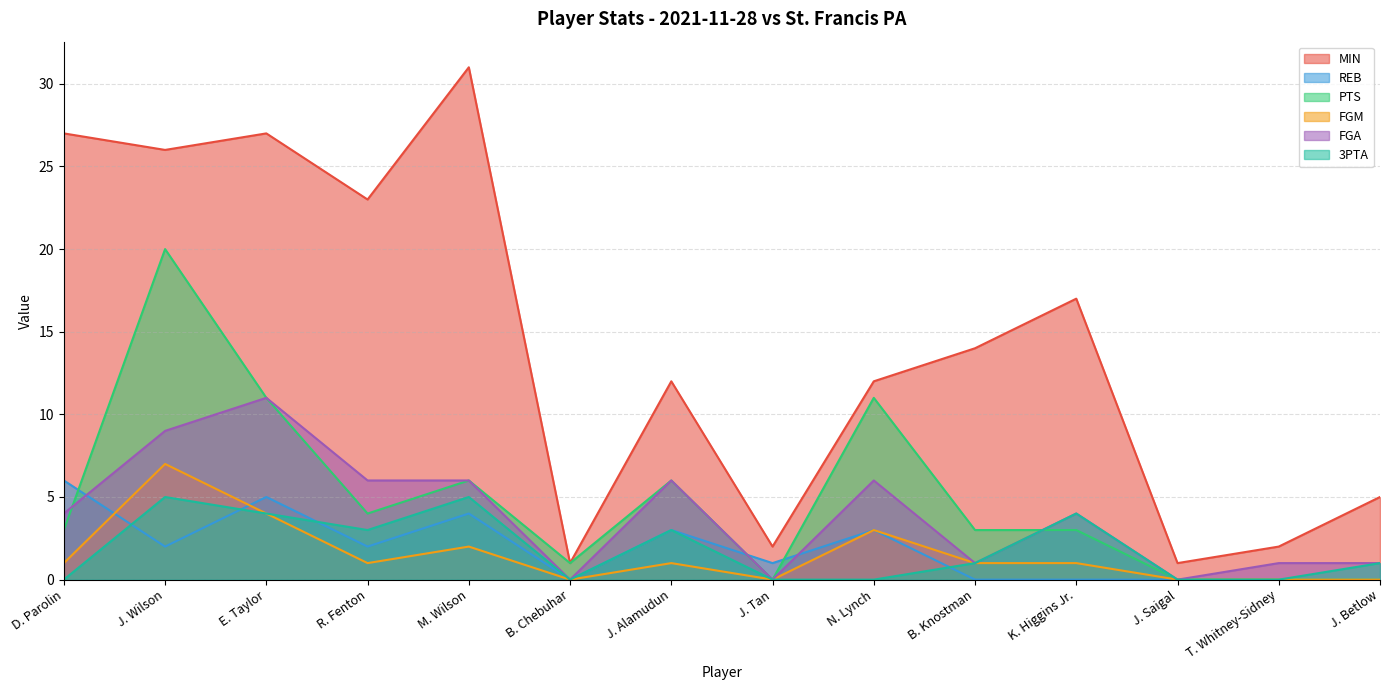

What value does the 3PTA series have at E. Taylor?

4